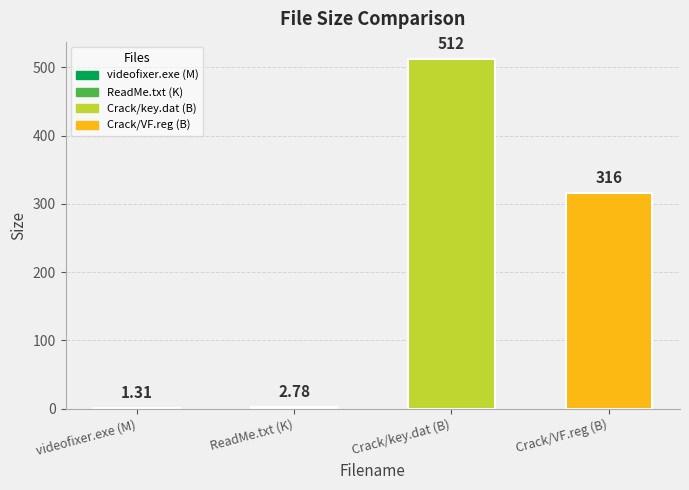

Reading right to left, transcribe all the data shown in this chart.

316.0	512.0	2.8	1.3